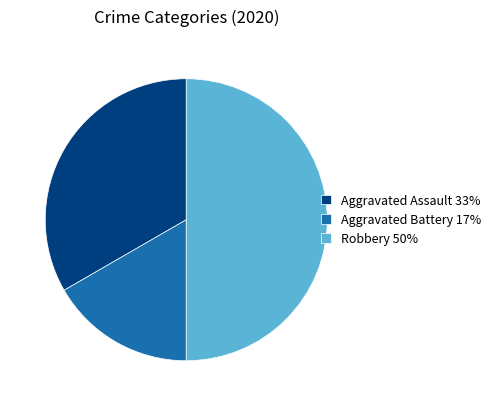

Is Aggravated Assault 33% the majority of the pie?

No